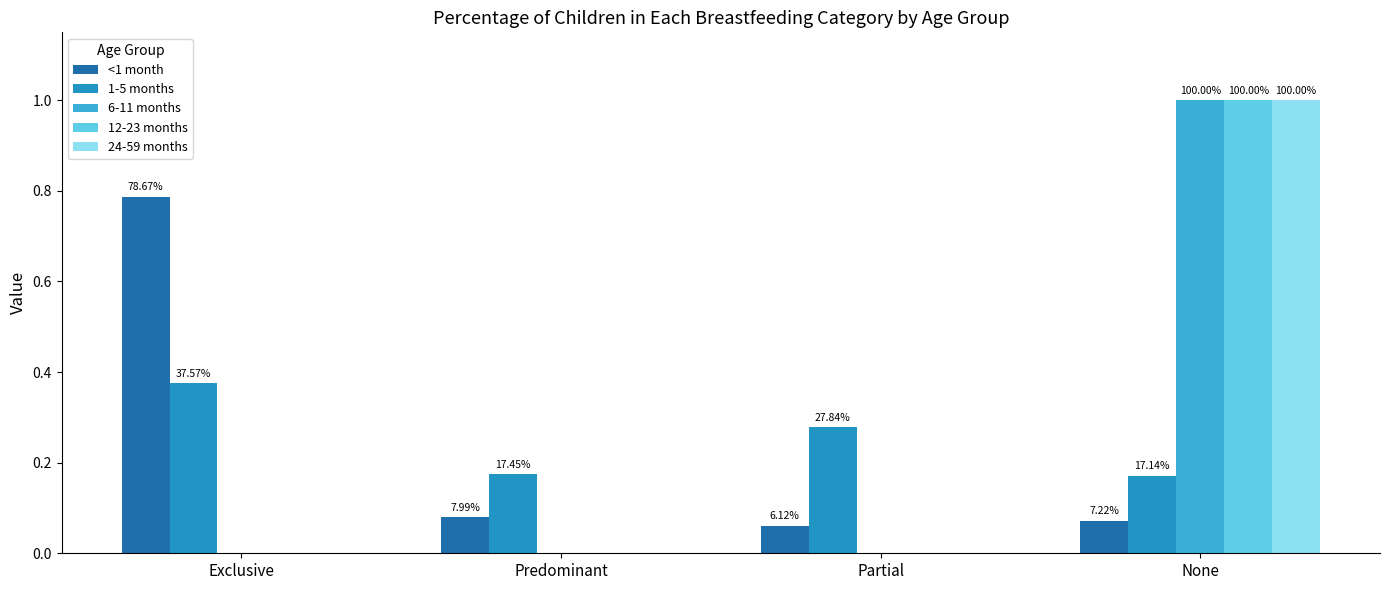

Between Partial and Exclusive, which is larger?

Exclusive